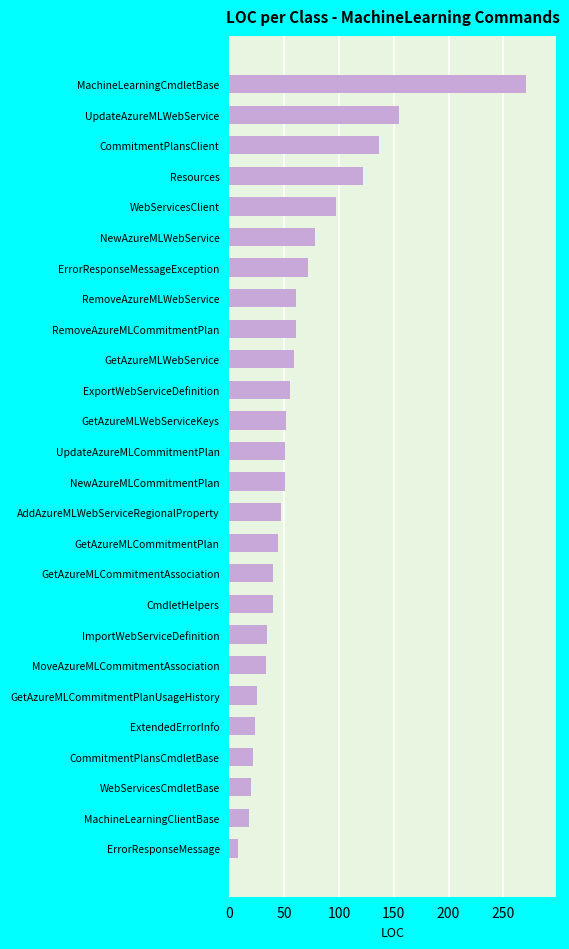

What is the label of the 14th bar from the top?

NewAzureMLCommitmentPlan